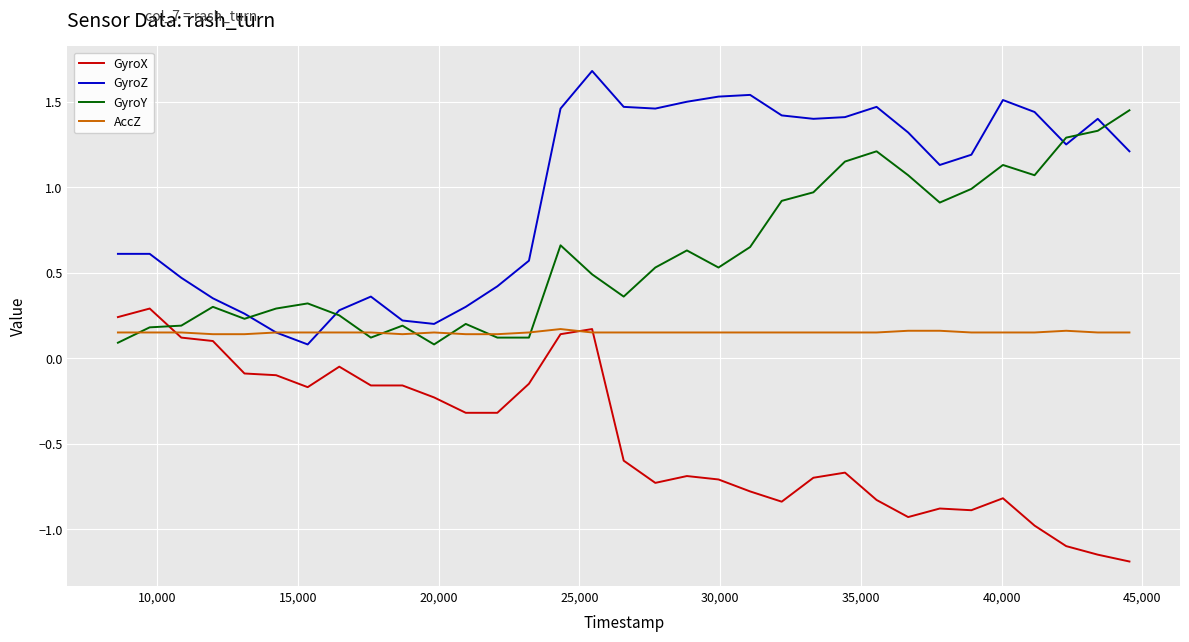

Which series has the largest total across all categories?

GyroZ